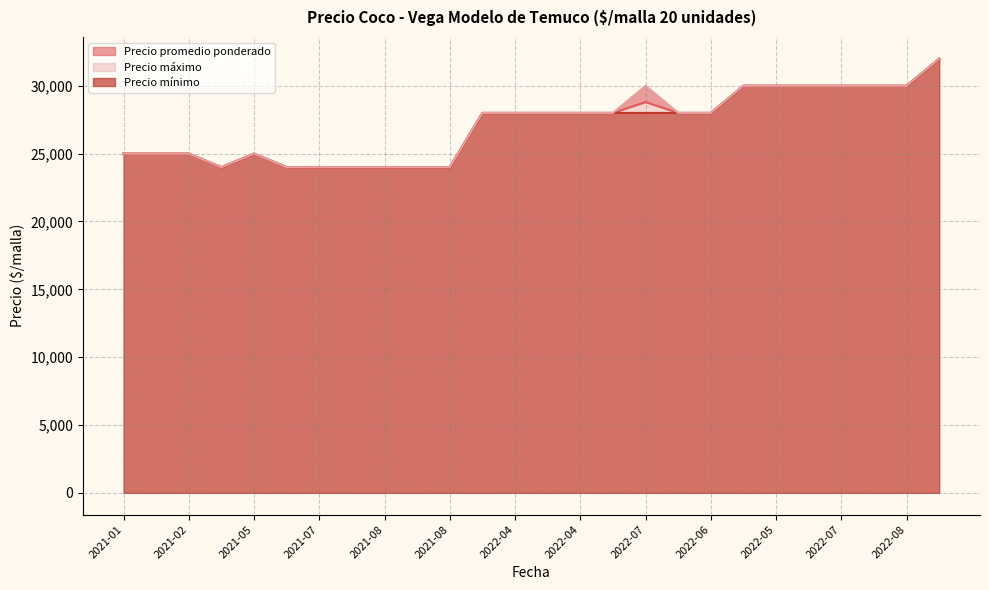

Reading left to right, list all the values displayed in this chart.

Precio promedio ponderado: 25000	25000	25000	24000	25000	24000	24000	24000	24000	24000	24000	28000	28000	28000	28000	28000	28800	28000	28000	30000	30000	30000	30000	30000	30000	32000
Precio mínimo: 25000	25000	25000	24000	25000	24000	24000	24000	24000	24000	24000	28000	28000	28000	28000	28000	28000	28000	28000	30000	30000	30000	30000	30000	30000	32000
Precio máximo: 25000	25000	25000	24000	25000	24000	24000	24000	24000	24000	24000	28000	28000	28000	28000	28000	30000	28000	28000	30000	30000	30000	30000	30000	30000	32000